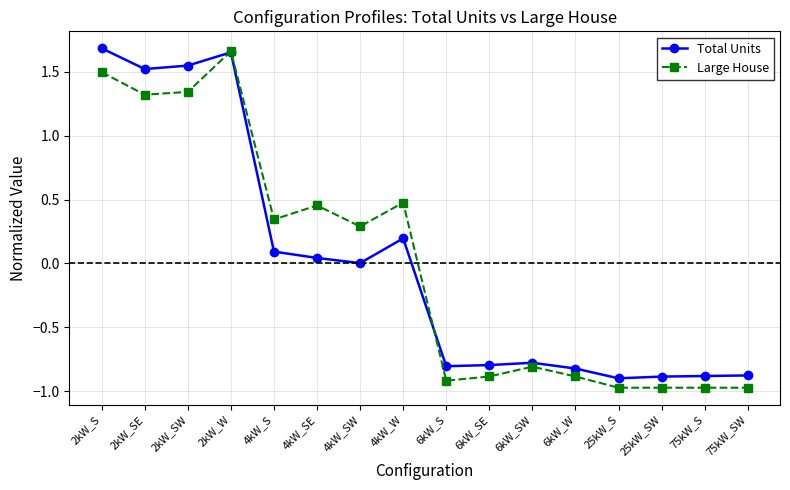

True or false: Total Units has more than 0 interior local peaks.

True